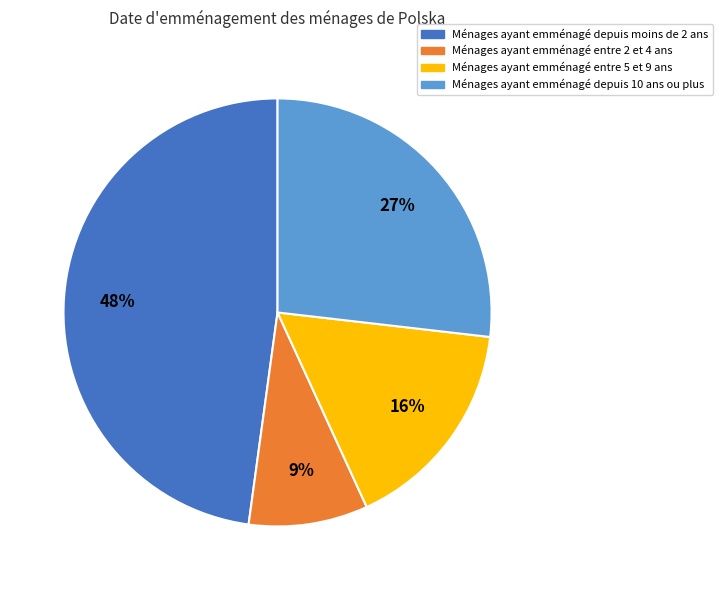

To the nearest percent, what is the average slice percentage?

25%